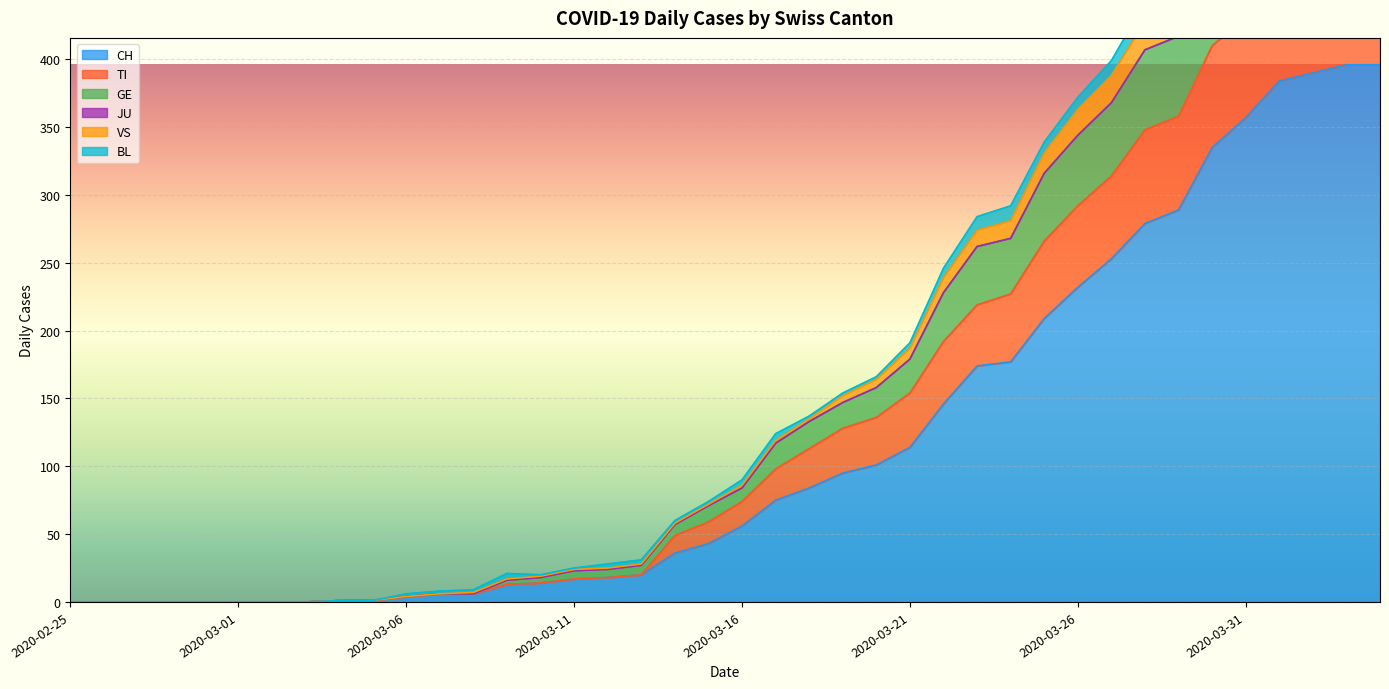

How many values in TI are above zero?

32